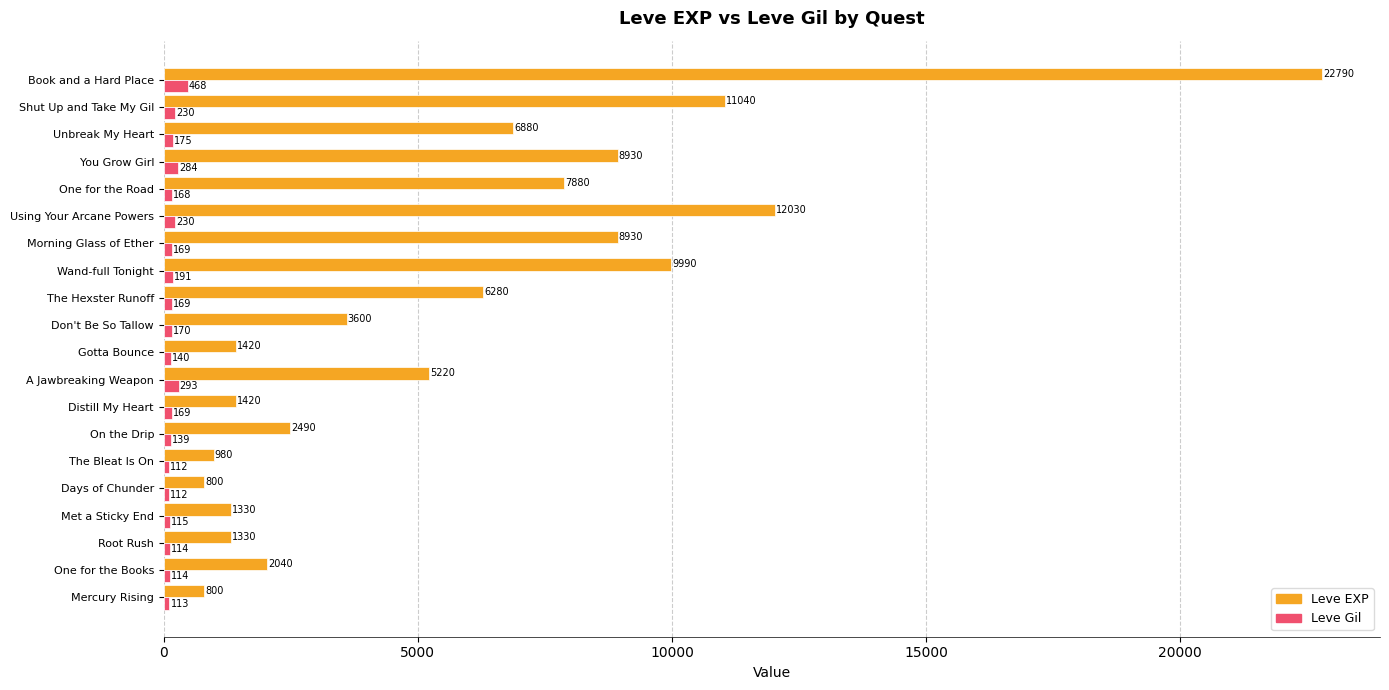

What is the total value across all series at The Hexster Runoff?

6449